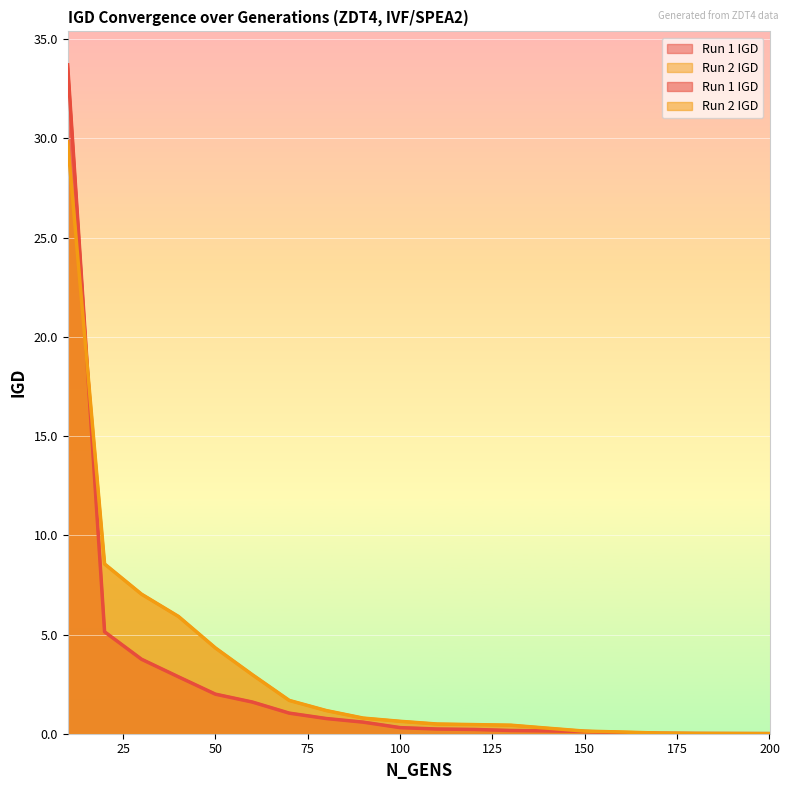

Reading left to right, extract all data points from this chart.

Run 1 IGD: 10=33.7	20=5.1	30=3.8	40=2.9	50=2.0	60=1.6	70=1.0	80=0.8	90=0.6	100=0.3	110=0.2	120=0.2	130=0.2	140=0.1	150=0.1	160=0.0	170=0.0	180=0.0	190=0.0	200=0.0
Run 2 IGD: 10=29.8	20=8.6	30=7.0	40=5.9	50=4.3	60=3.0	70=1.7	80=1.2	90=0.8	100=0.6	110=0.5	120=0.5	130=0.4	140=0.3	150=0.1	160=0.1	170=0.0	180=0.0	190=0.0	200=0.0